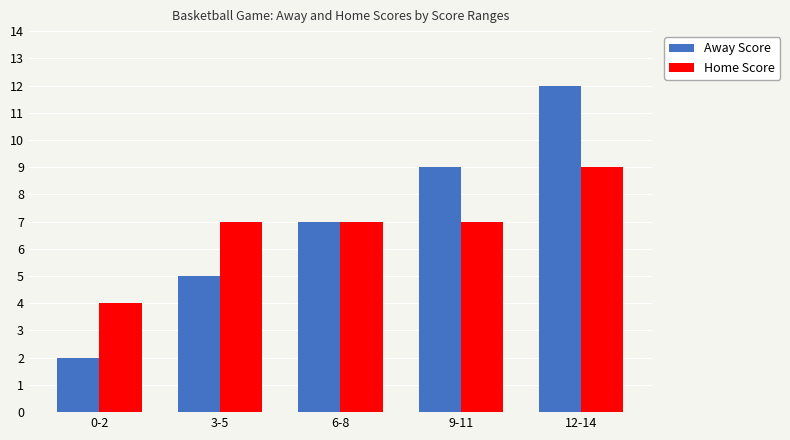

What is the value of the Home Score bar at the 1st from the left?

4